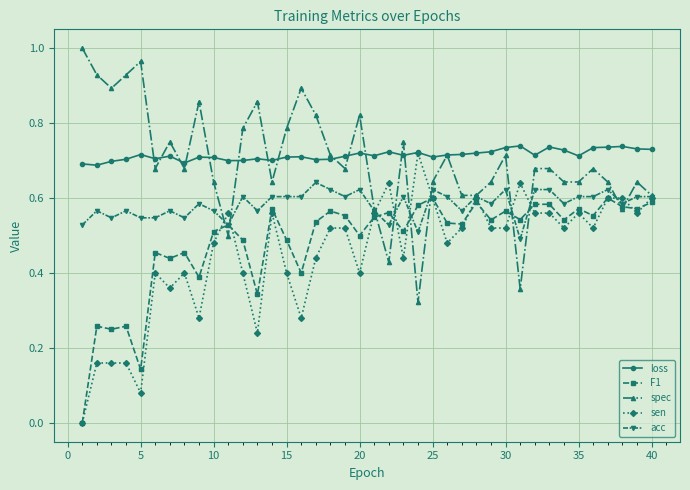

True or false: sen has more than 0 interior local peaks.

True